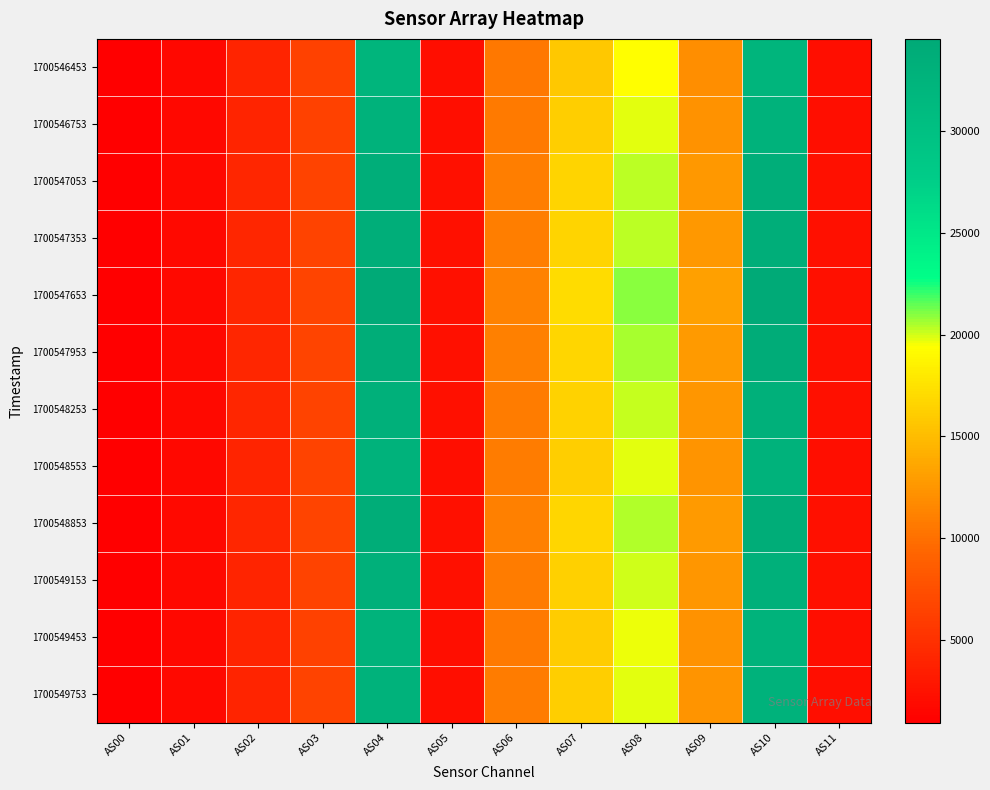

What is the difference between the highest and lowest values at AS11?

172